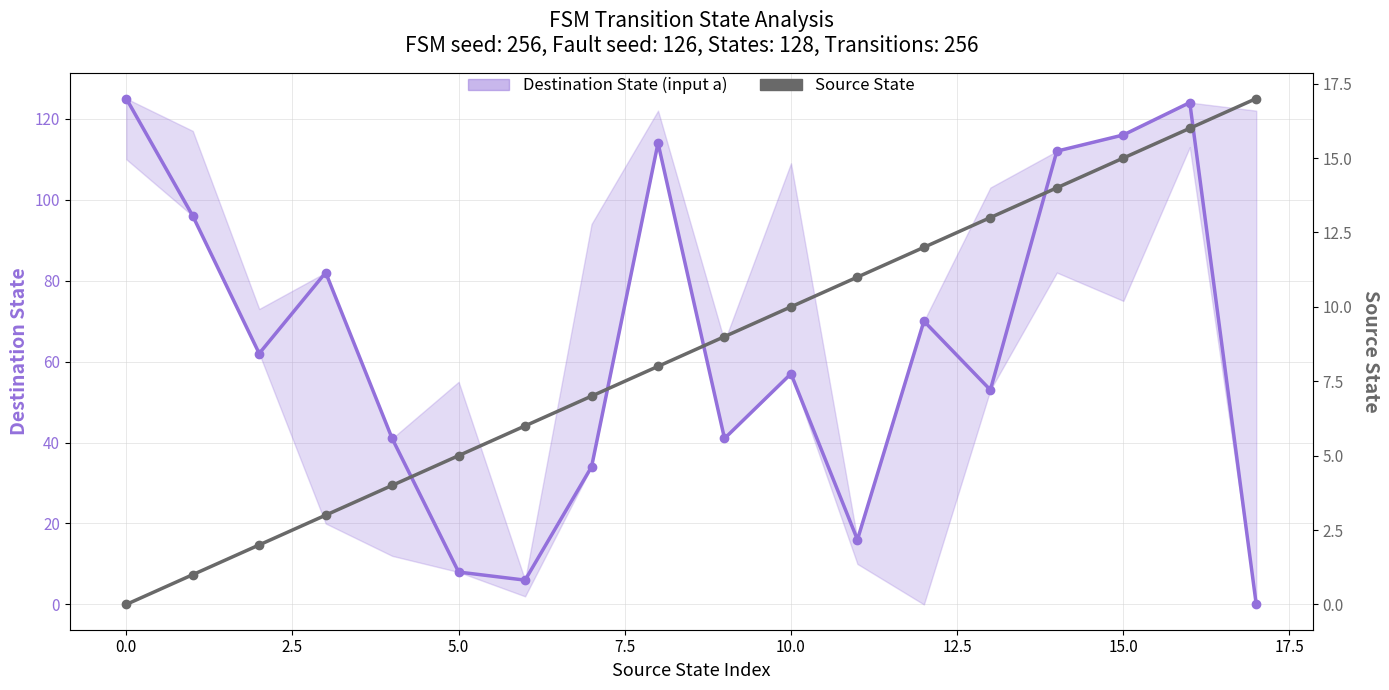

Which series changed the most between 0.0 and 5.0?

Destination State (input a)